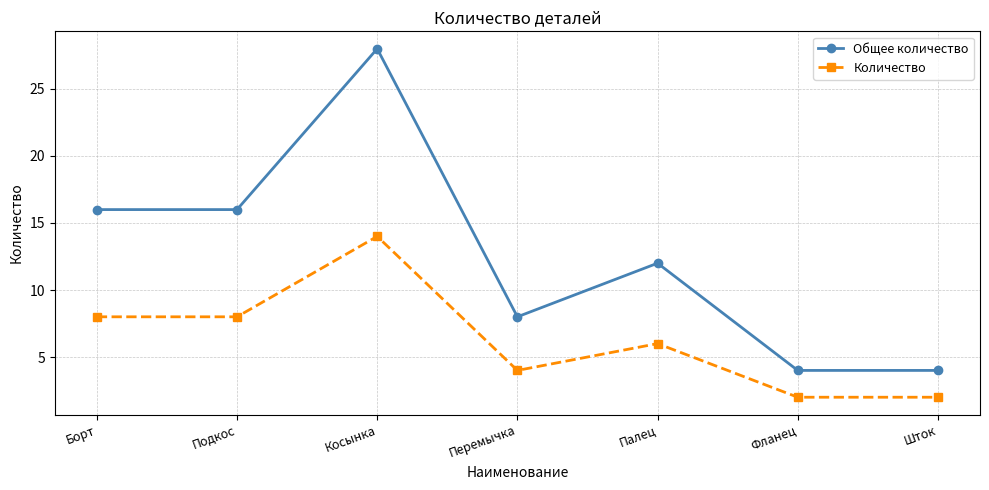

True or false: Количество and Общее количество cross at least once.

False